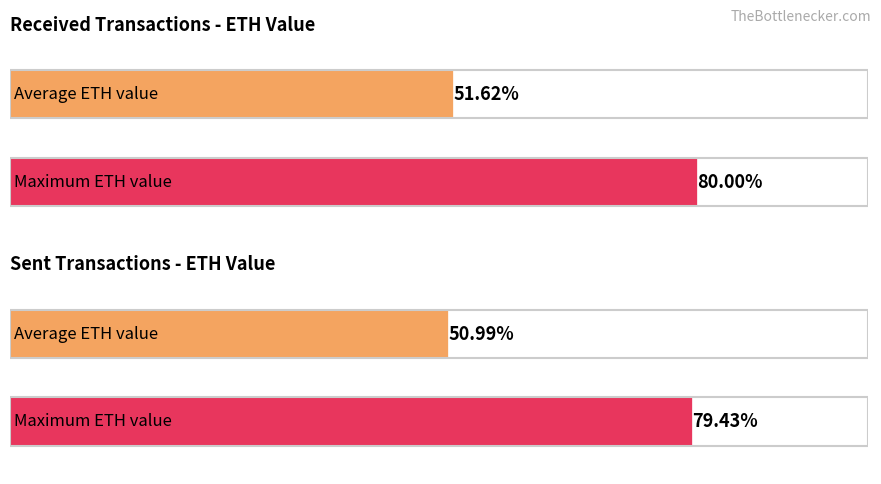

Rank the series by their average value, from highest to lowest.

received, sent